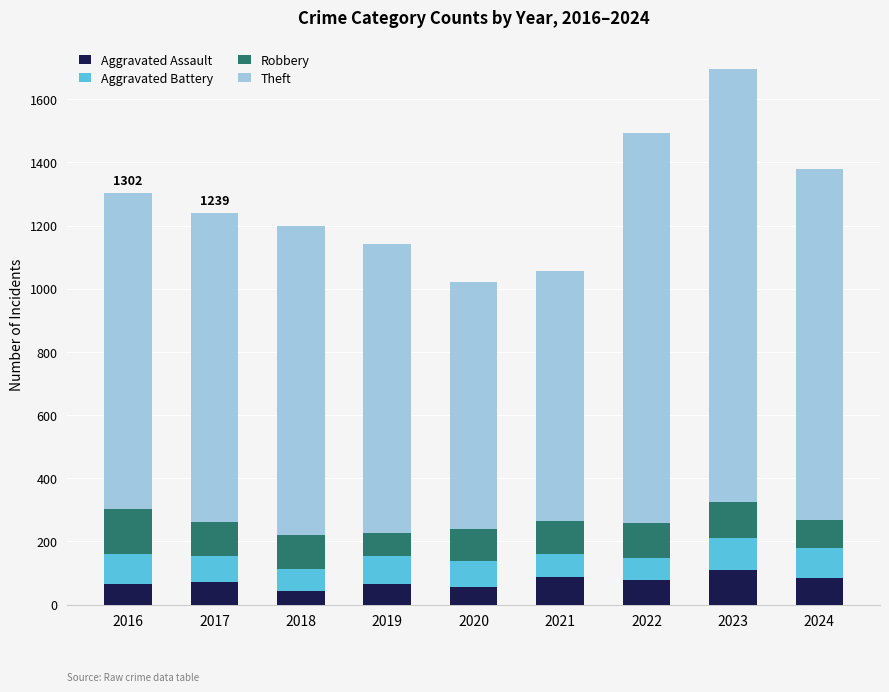

What is the maximum value for Aggravated Assault?

110